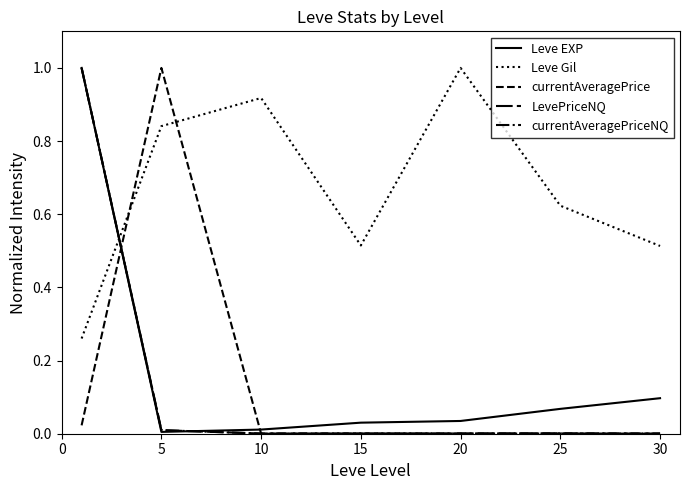

Which category has the lowest value in the currentAveragePriceNQ series?

30